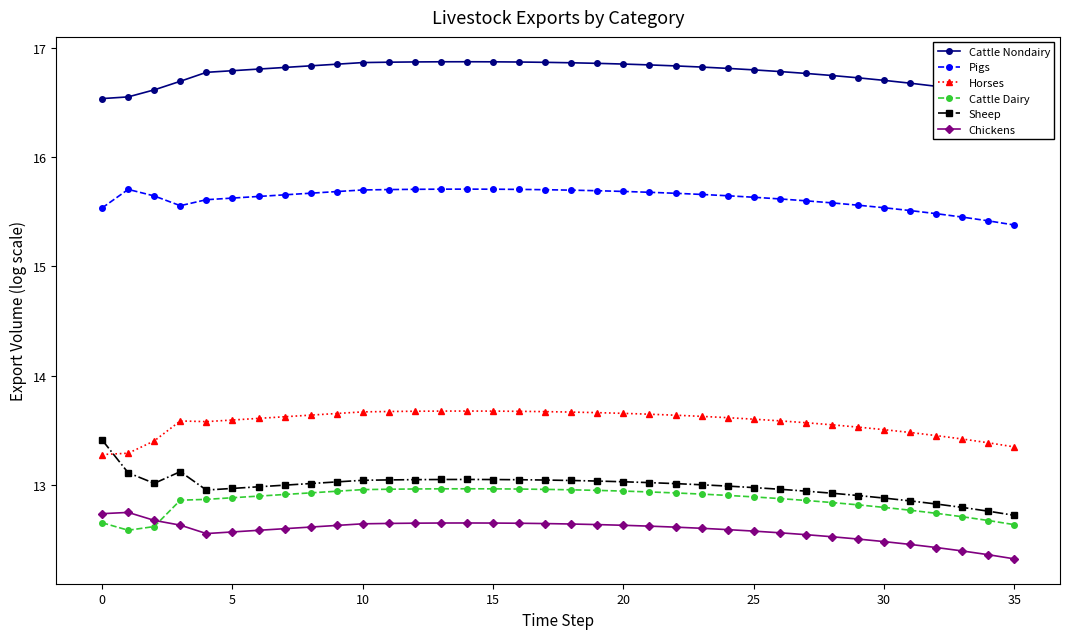

What is the average value of the Horses series?

13.6